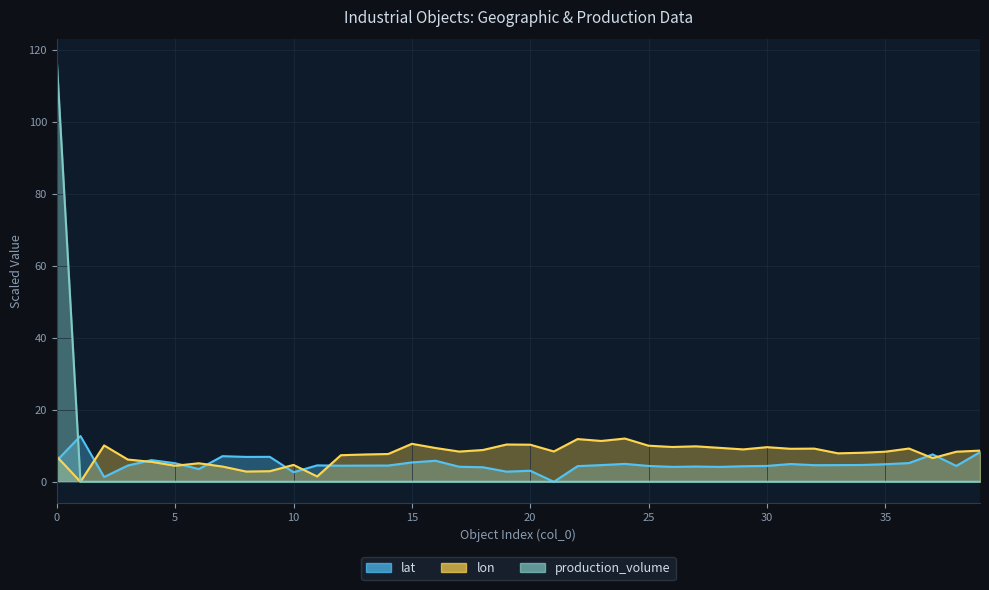

How many interior local valleys does the lat series have?

11